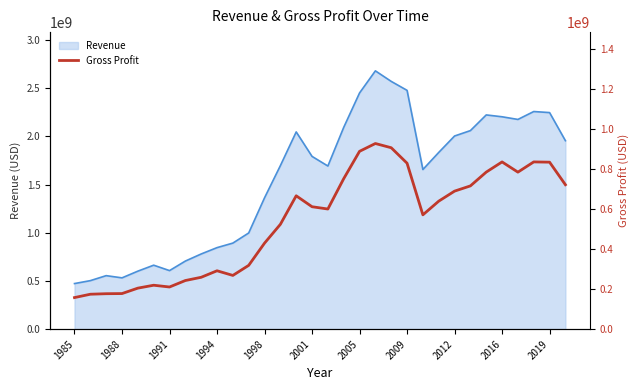

Is it true that the value at 19 is 926900000?

True